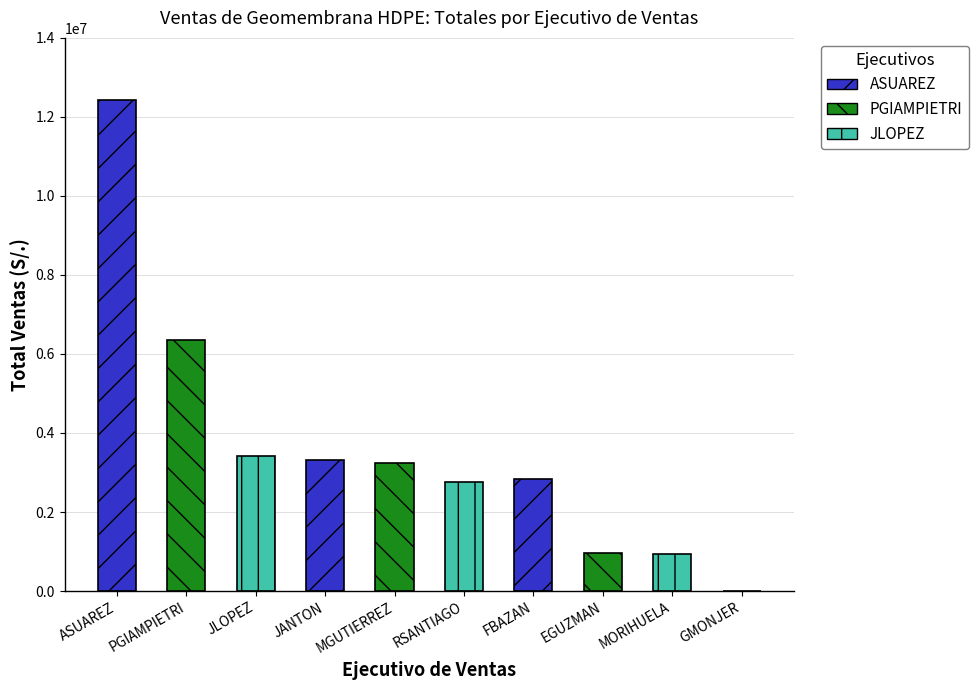

The value at MGUTIERREZ is 4755312.1. True or false?

False